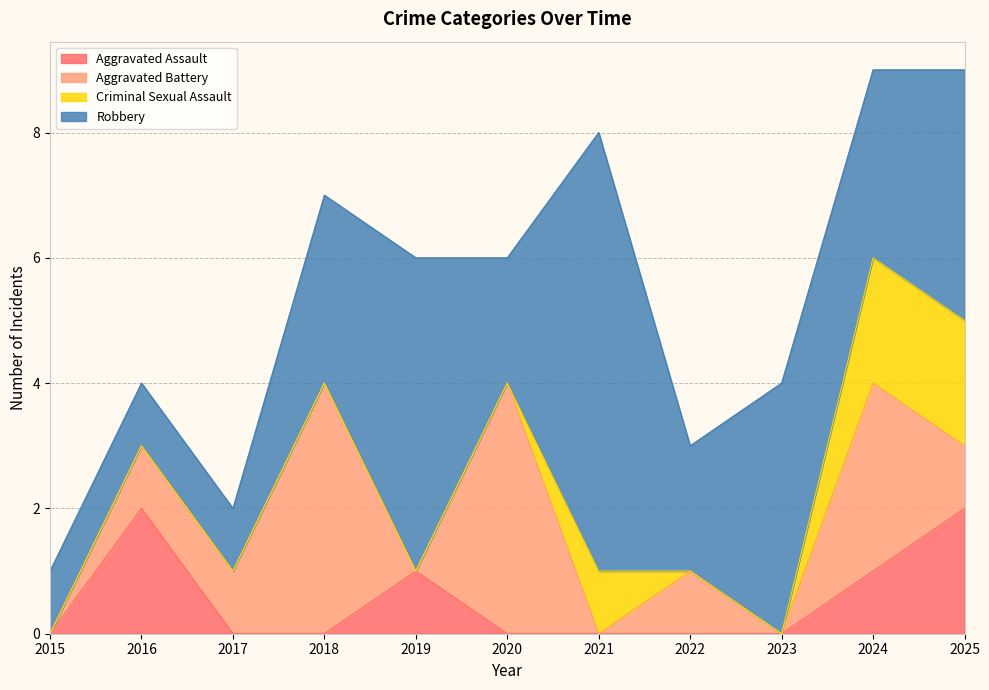

At how many categories does at least one series exceed 7?

3